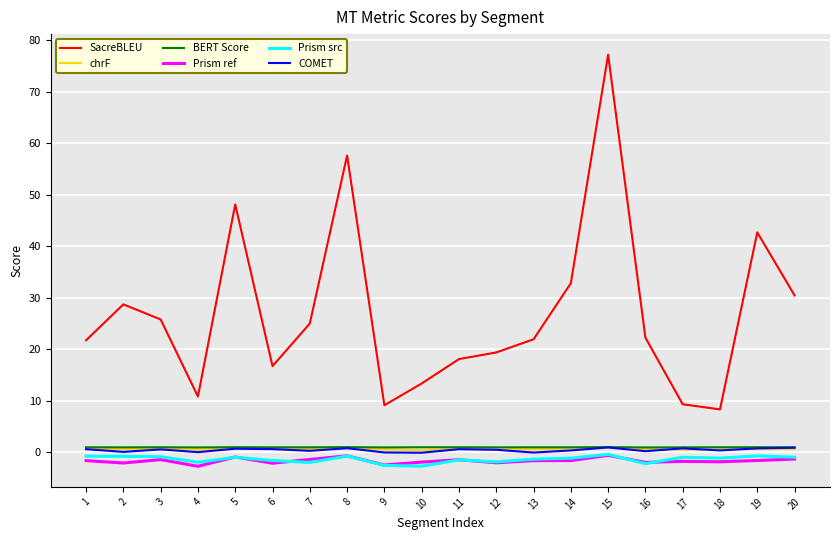

Which series changed the most between 3 and 17?

SacreBLEU